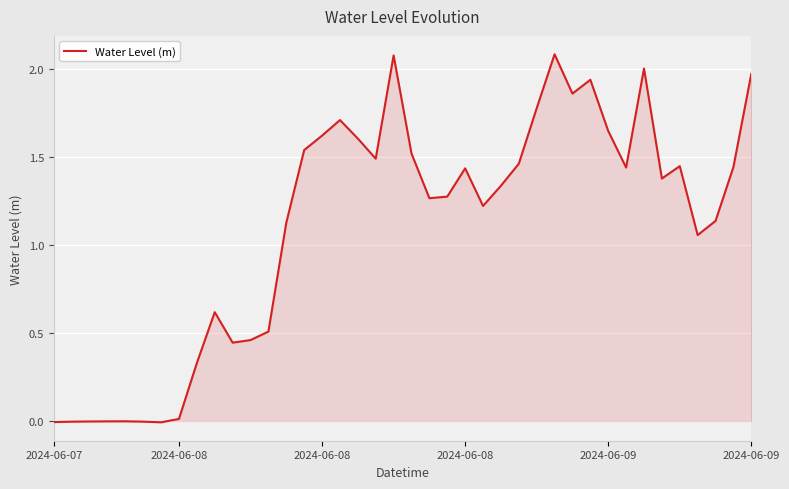

What is the sum of all values?

44.2